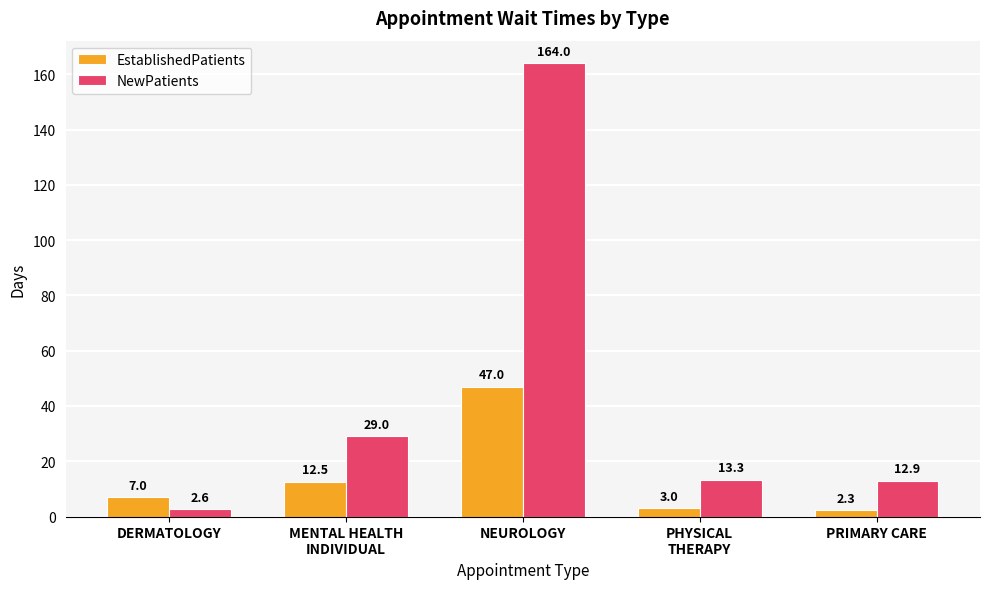

How many series are shown in this chart?

2